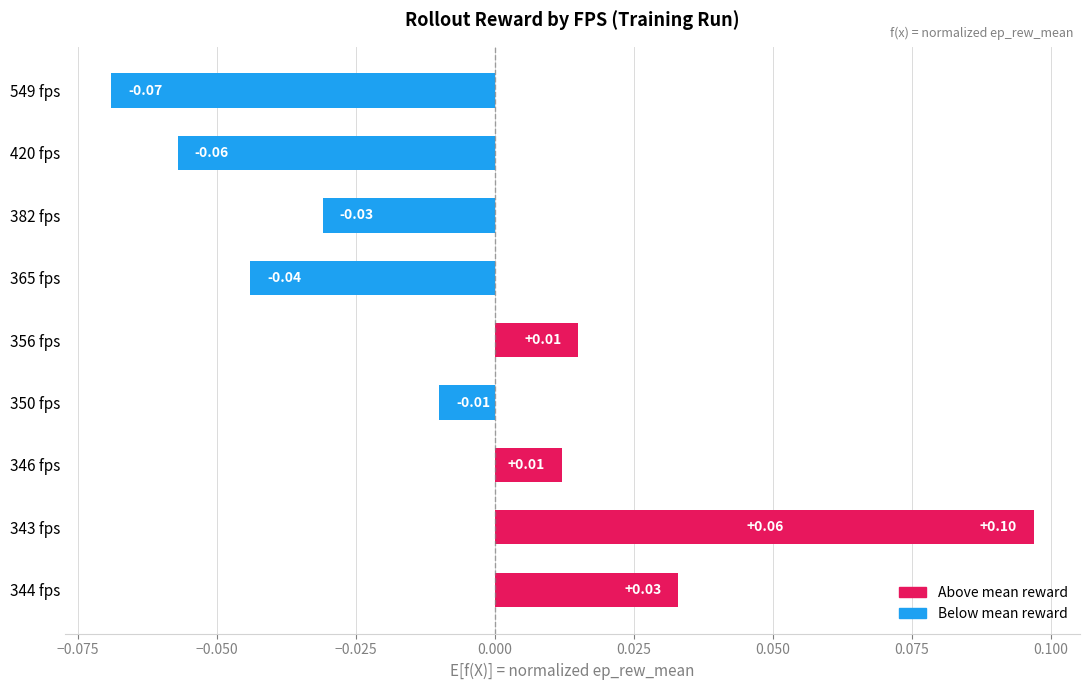

What is the maximum value shown in the chart?

0.1